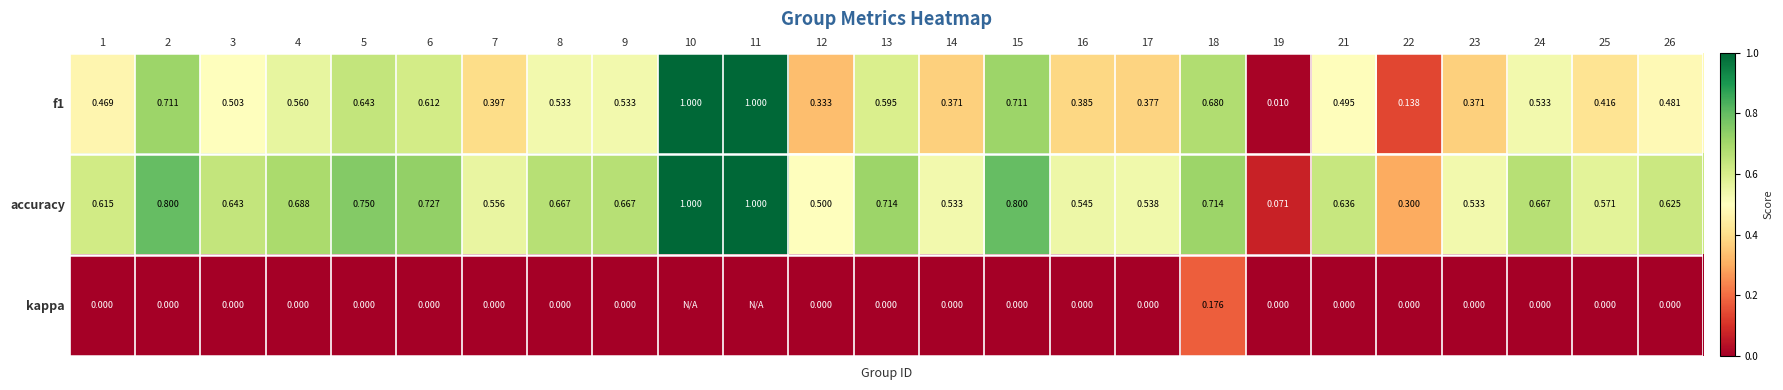

How many series are shown in this chart?

3